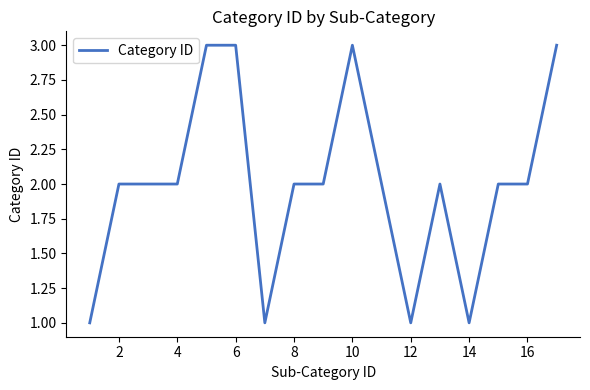

What is the greatest value displayed?

3